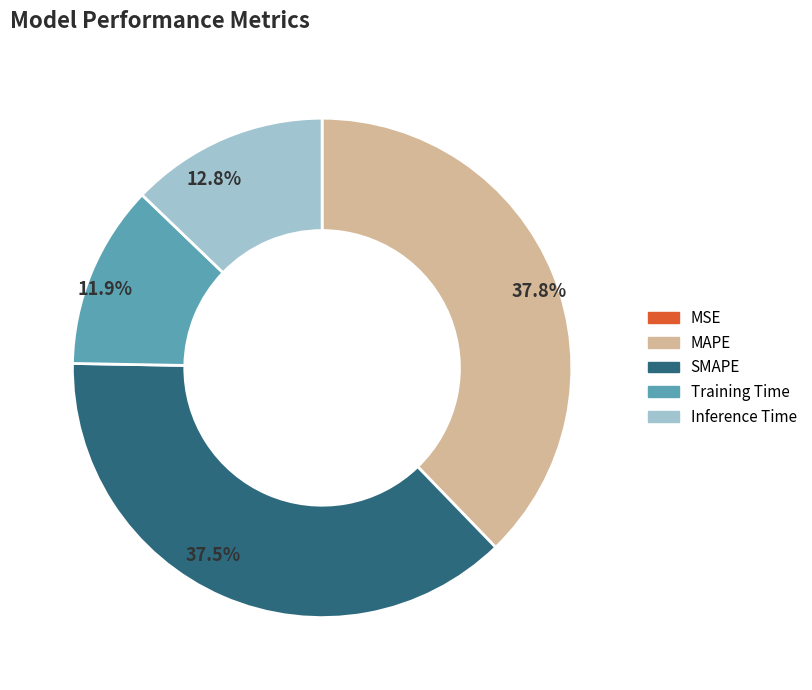

Does SMAPE represent more than half of the total?

No